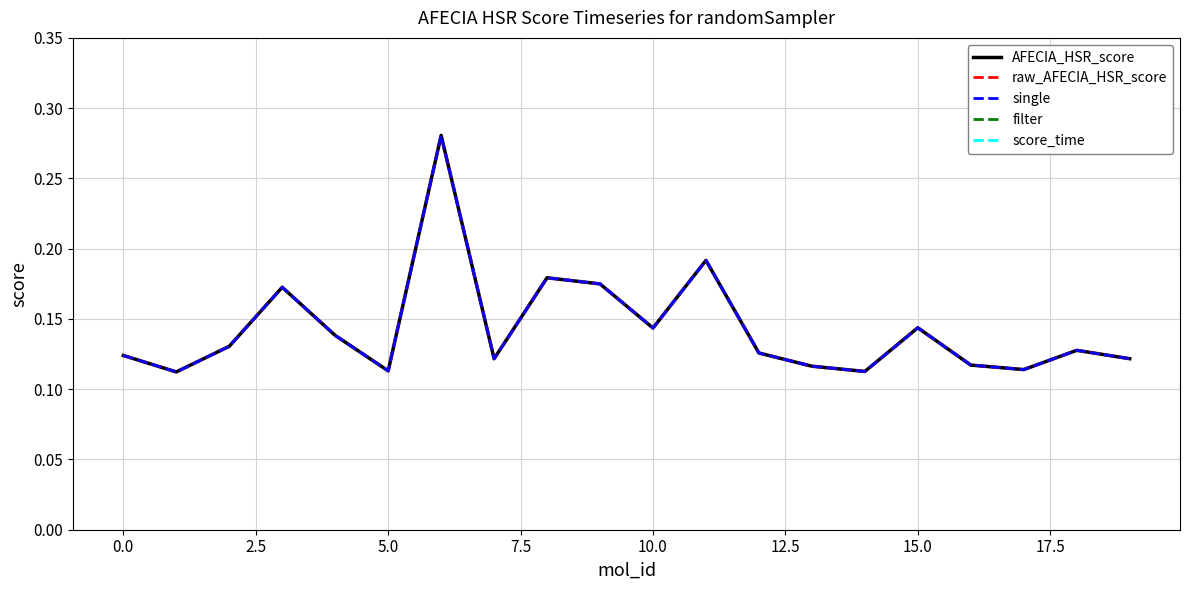

Reading right to left, what are all the values shown in this chart?

AFECIA_HSR_score: 0.1	0.1	0.1	0.1	0.1	0.1	0.1	0.1	0.2	0.1	0.2	0.2	0.1	0.3	0.1	0.1	0.2	0.1	0.1	0.1
raw_AFECIA_HSR_score: 0.1	0.1	0.1	0.1	0.1	0.1	0.1	0.1	0.2	0.1	0.2	0.2	0.1	0.3	0.1	0.1	0.2	0.1	0.1	0.1
single: 0.1	0.1	0.1	0.1	0.1	0.1	0.1	0.1	0.2	0.1	0.2	0.2	0.1	0.3	0.1	0.1	0.2	0.1	0.1	0.1
filter: 1.0	1.0	1.0	1.0	1.0	1.0	1.0	1.0	1.0	1.0	1.0	1.0	1.0	1.0	1.0	1.0	1.0	1.0	1.0	1.0
score_time: 0.6	0.6	0.6	0.6	0.6	0.6	0.6	0.6	0.6	0.6	0.6	0.6	0.6	0.6	0.6	0.6	0.6	0.6	0.6	0.6